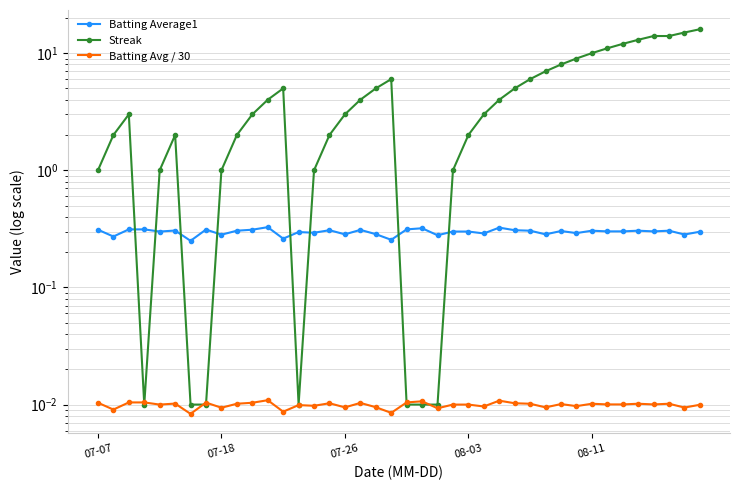

True or false: Batting Average1 and Streak intersect in this chart.

True